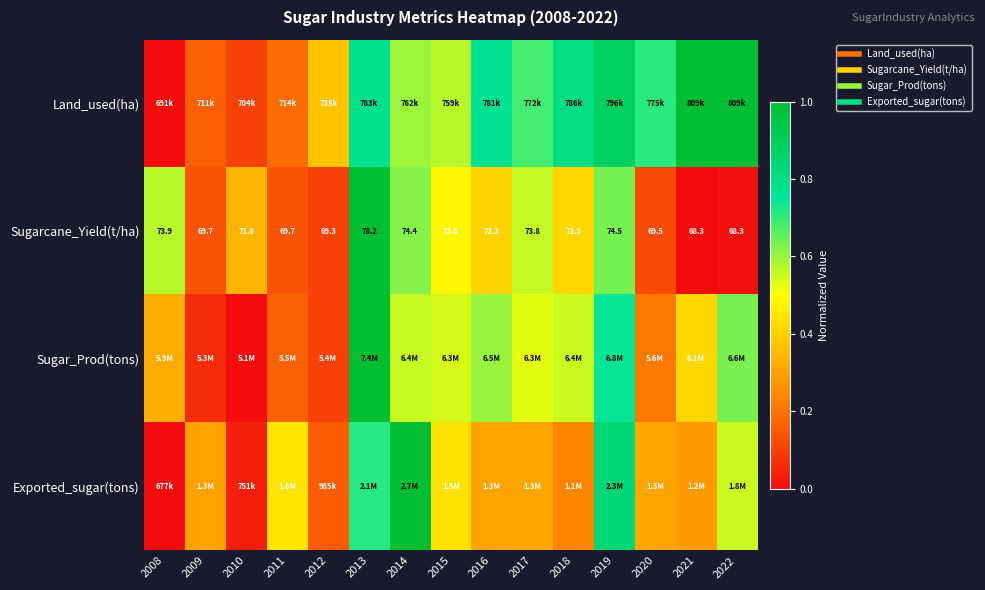

List the series in order of their peak value, lowest first.

Land_used(ha), Sugarcane_Yield(t/ha), Sugar_Prod(tons), Exported_sugar(tons)